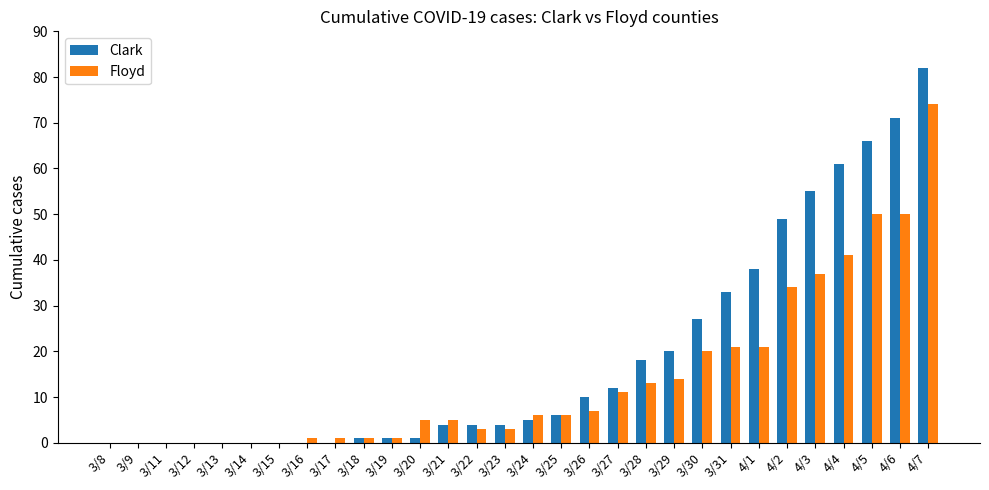

How many series are shown in this chart?

2